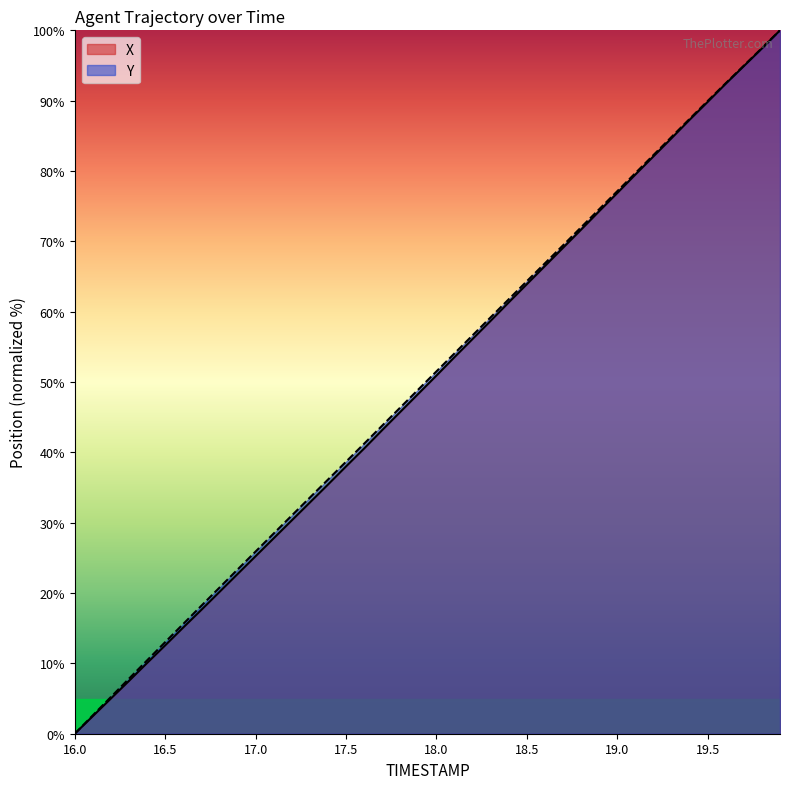

Reading left to right, list all the values displayed in this chart.

X: 16.0=0.0	16.1=2.5	16.2=5.0	16.3=7.5	16.4=10.1	16.5=12.6	16.6=15.1	16.7=17.6	16.8=20.2	16.9=22.7	17.0=25.2	17.1=27.8	17.2=30.3	17.3=32.9	17.4=35.4	17.5=38.0	17.6=40.5	17.7=43.2	17.8=45.8	17.9=48.3	18.0=50.9	18.1=53.5	18.2=56.1	18.3=58.7	18.4=61.3	18.5=63.9	18.6=66.5	18.7=69.1	18.8=71.7	18.9=74.3	19.0=76.9	19.1=79.5	19.2=82.1	19.3=84.7	19.4=87.3	19.5=89.8	19.6=92.4	19.7=94.9	19.8=97.4	19.9=100.0
Y: 16.0=0.0	16.1=2.6	16.2=5.2	16.3=7.8	16.4=10.4	16.5=13.0	16.6=15.6	16.7=18.2	16.8=20.8	16.9=23.3	17.0=25.9	17.1=28.5	17.2=31.0	17.3=33.6	17.4=36.1	17.5=38.7	17.6=41.2	17.7=43.8	17.8=46.4	17.9=48.9	18.0=51.5	18.1=54.1	18.2=56.6	18.3=59.2	18.4=61.8	18.5=64.3	18.6=66.9	18.7=69.4	18.8=72.0	18.9=74.6	19.0=77.1	19.1=79.7	19.2=82.3	19.3=84.8	19.4=87.4	19.5=90.0	19.6=92.5	19.7=95.0	19.8=97.5	19.9=100.0